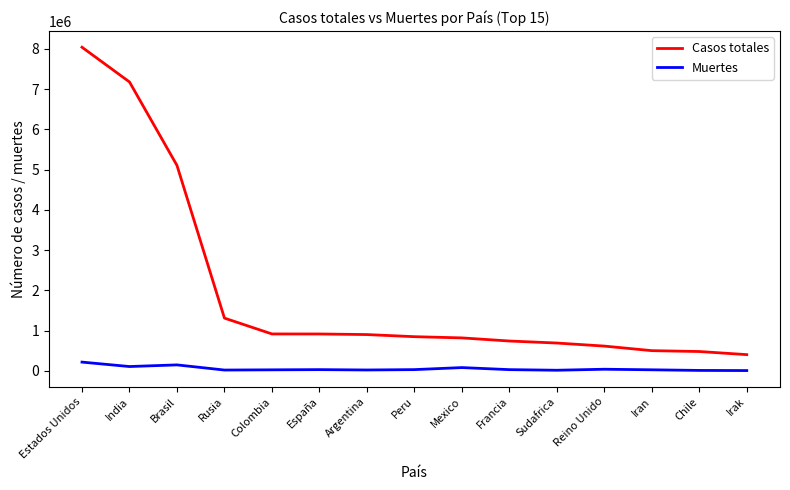

Rank the series at Reino Unido from highest to lowest value.

Casos totales, Muertes